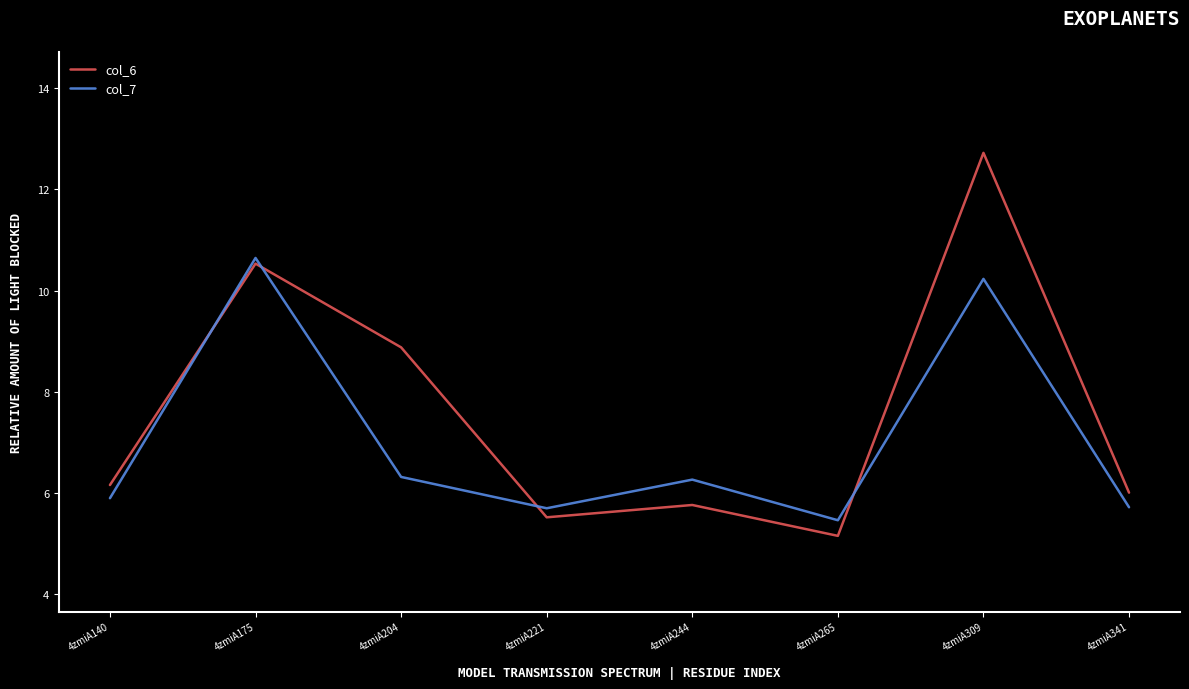

At which category does the chart reach its minimum across all series?

4zmiA265